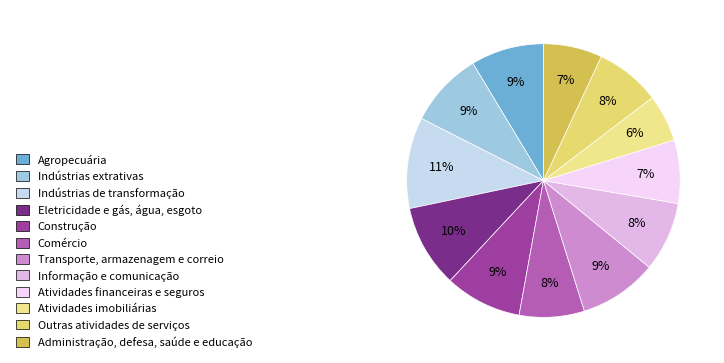

True or false: Indústrias extrativas accounts for 9% of the total.

True